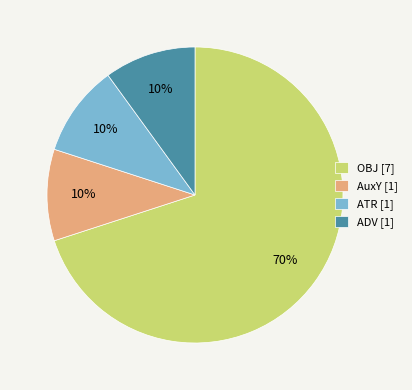

To the nearest percent, what portion does ADV [1] represent?

10%